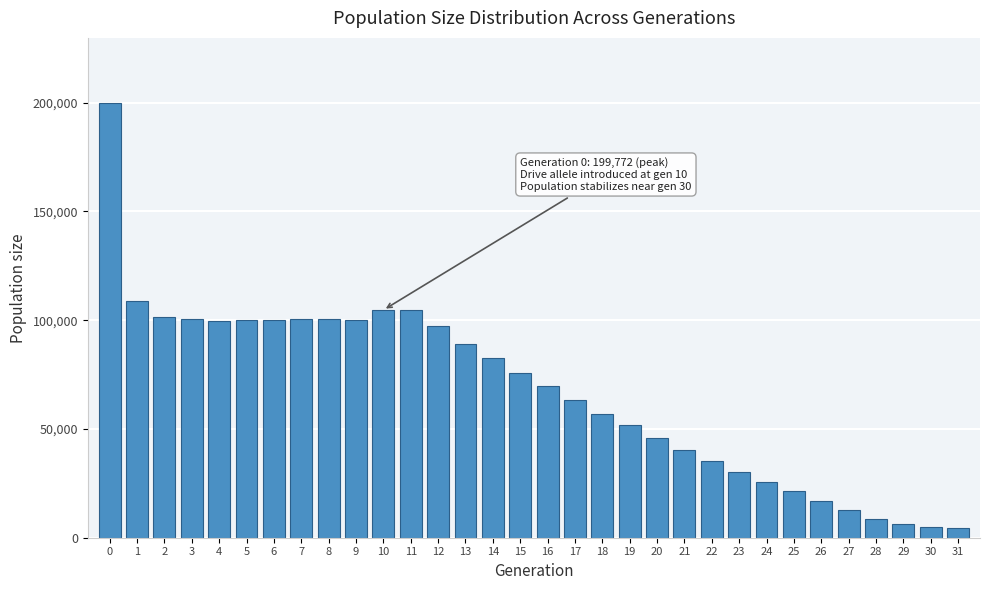

What is the greatest value displayed?

199772